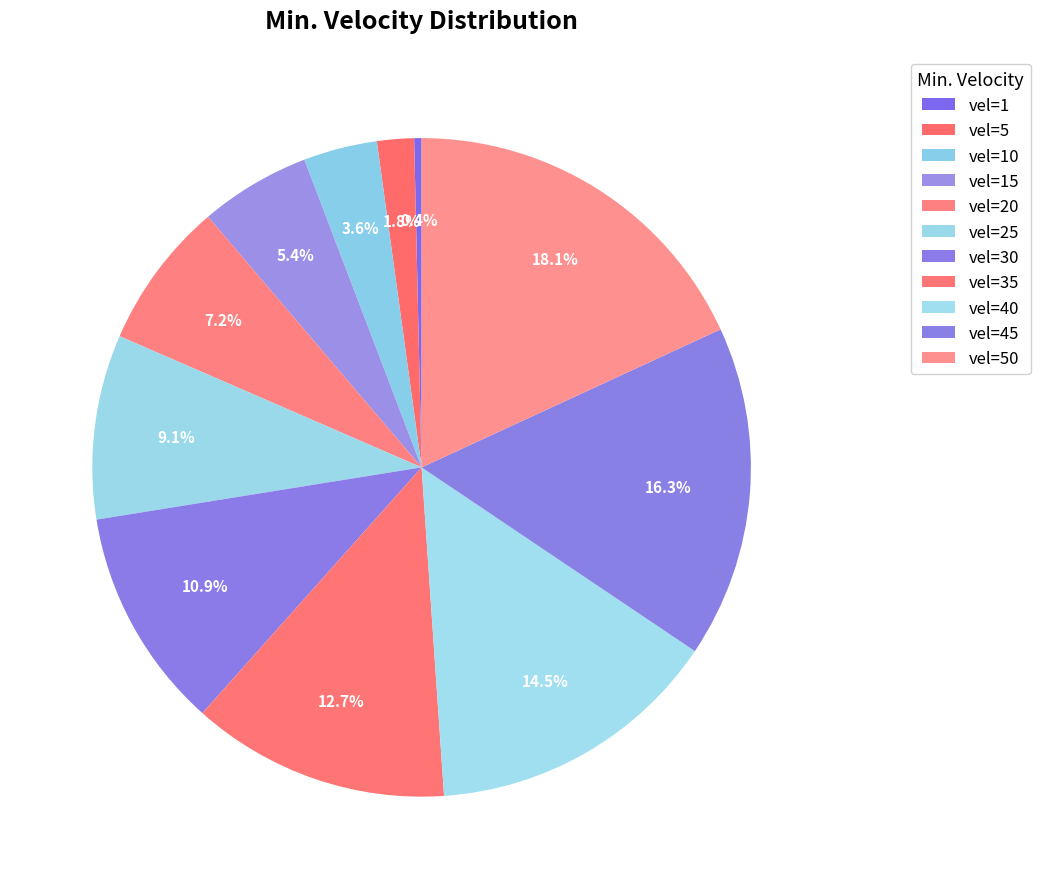

How many slices are in this pie chart?

11